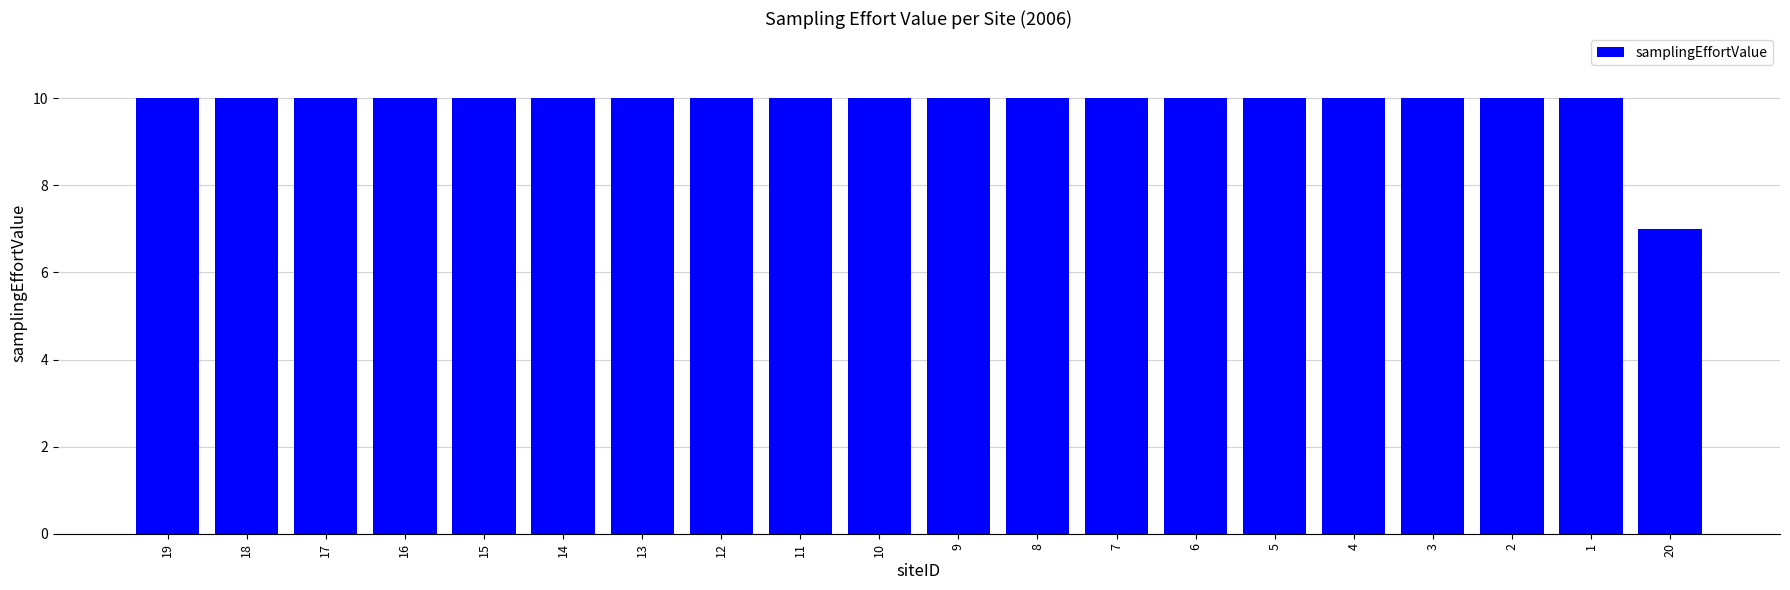

Read the value at 20.

7